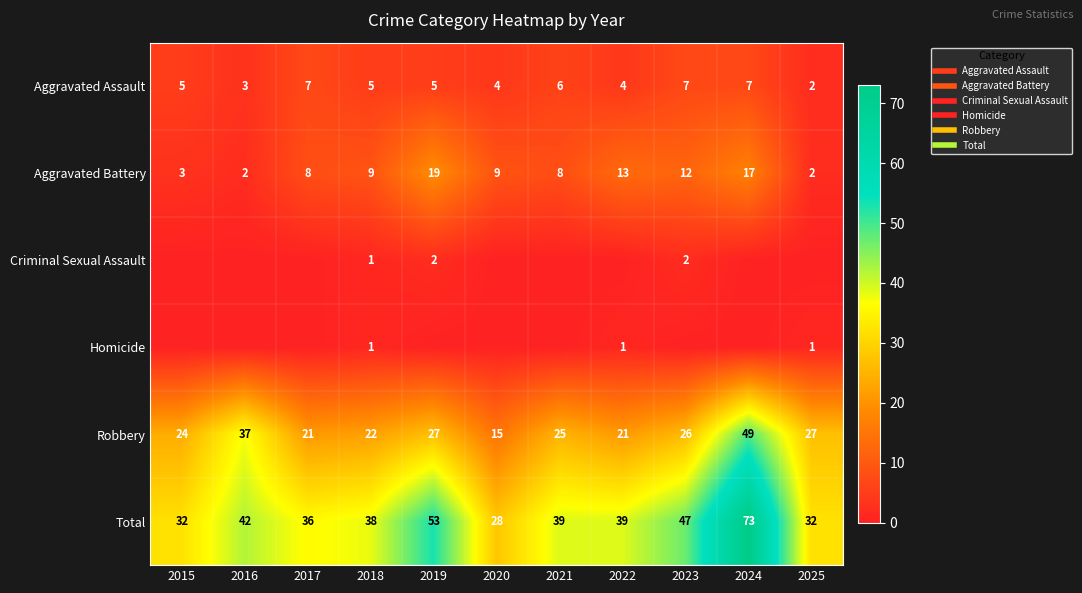

How many series are shown in this chart?

6